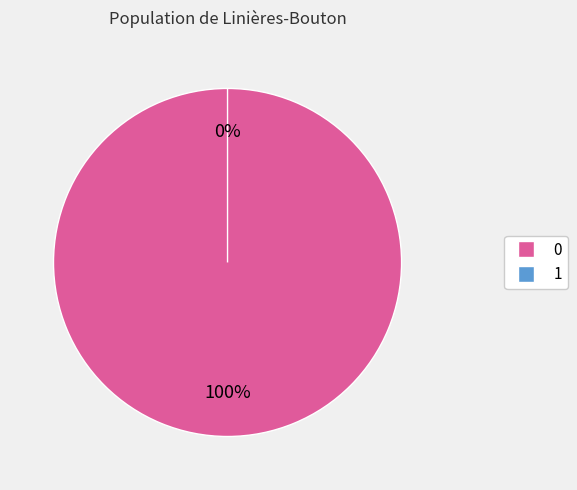

Rank the categories by value from highest to lowest.

0, 1